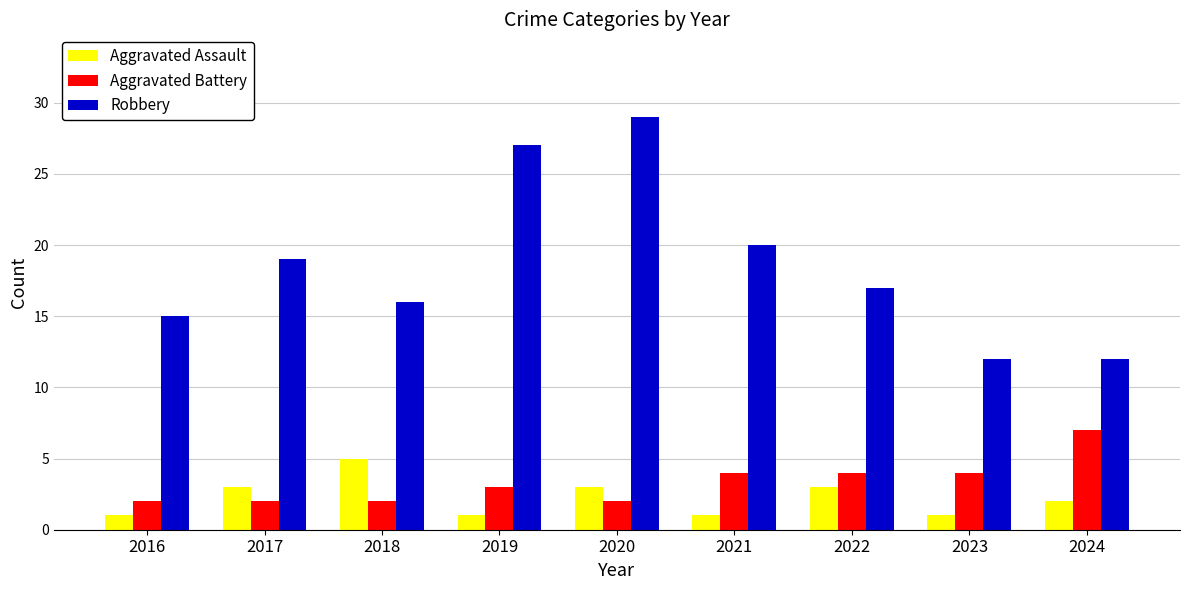

What is the sum of the Aggravated Battery values at 2023 and 2018?

6